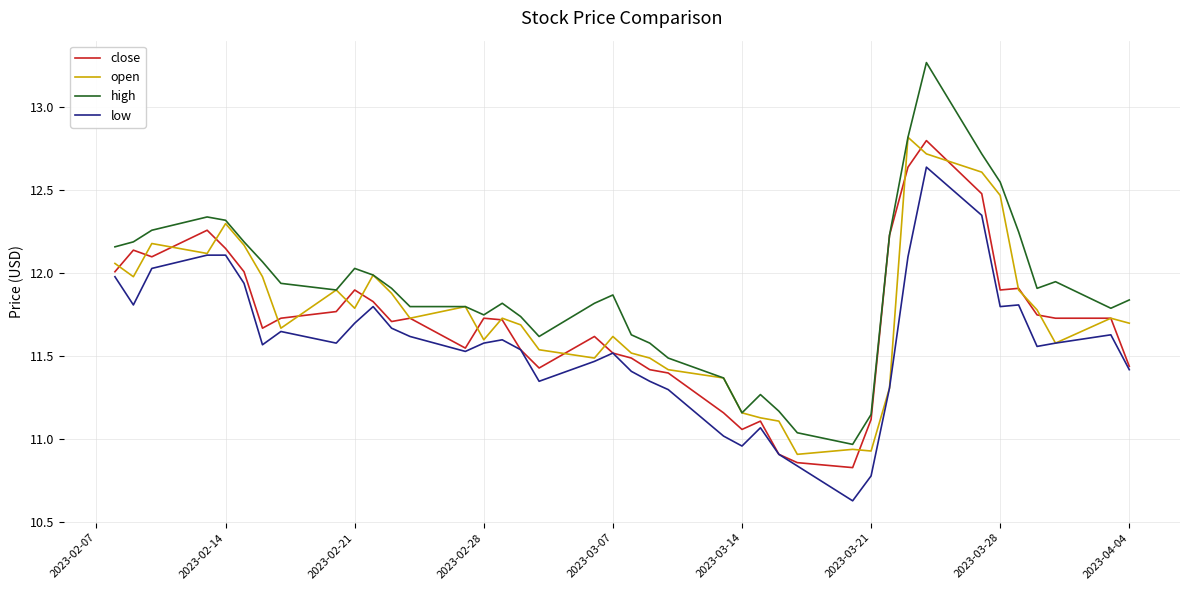

True or false: high and low intersect in this chart.

False